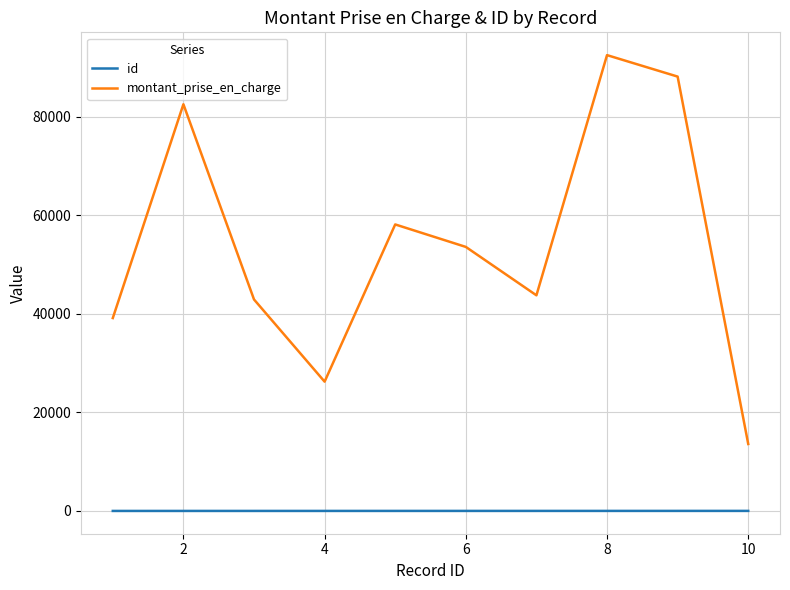

Which series has the widest spread of values?

montant_prise_en_charge